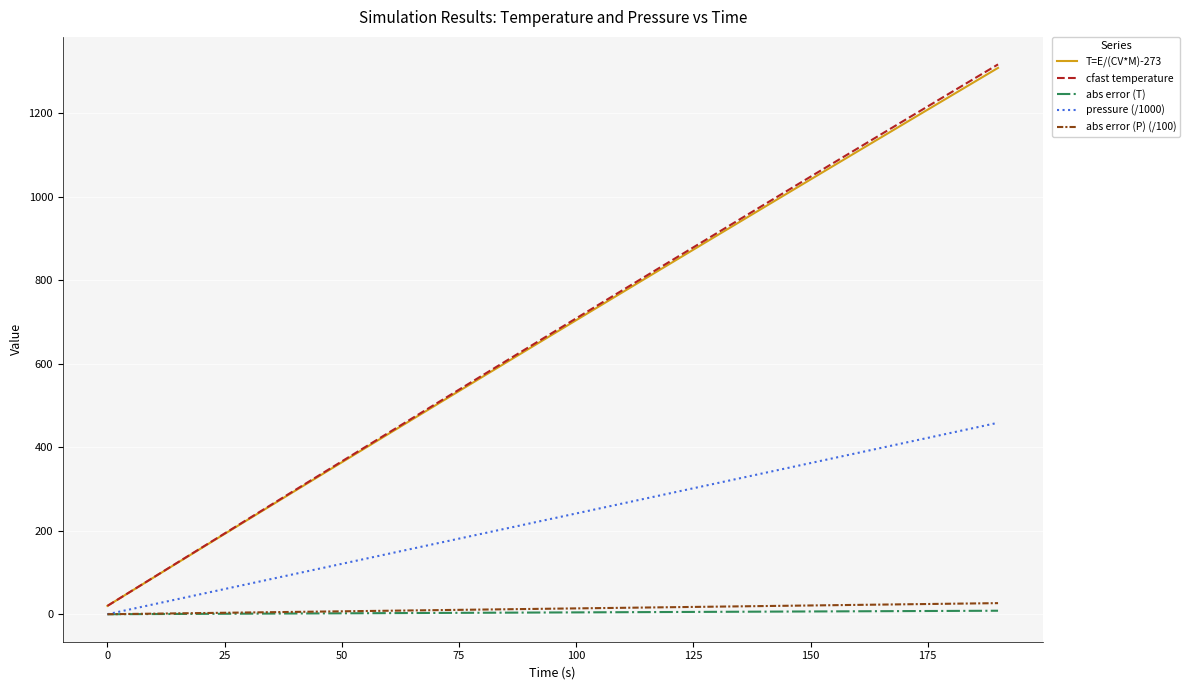

True or false: abs error (T) and T=E/(CV*M)-273 intersect in this chart.

False